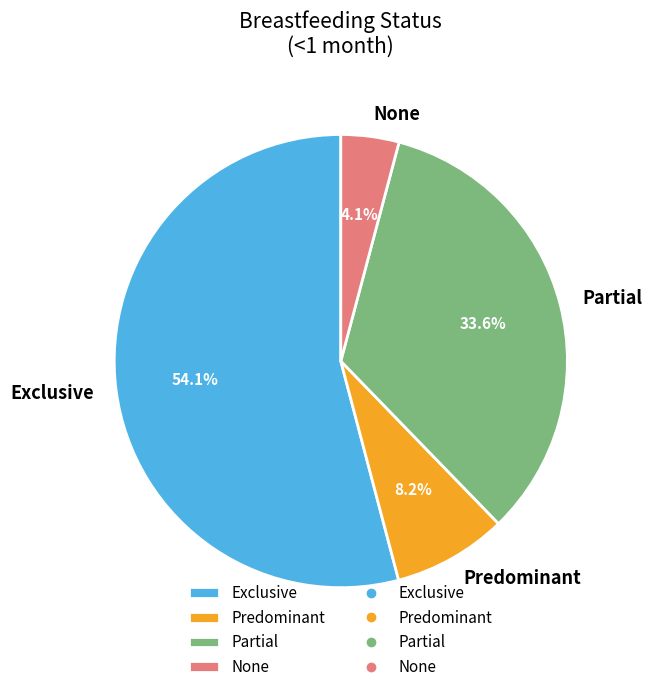

Which slice is the smallest?

None